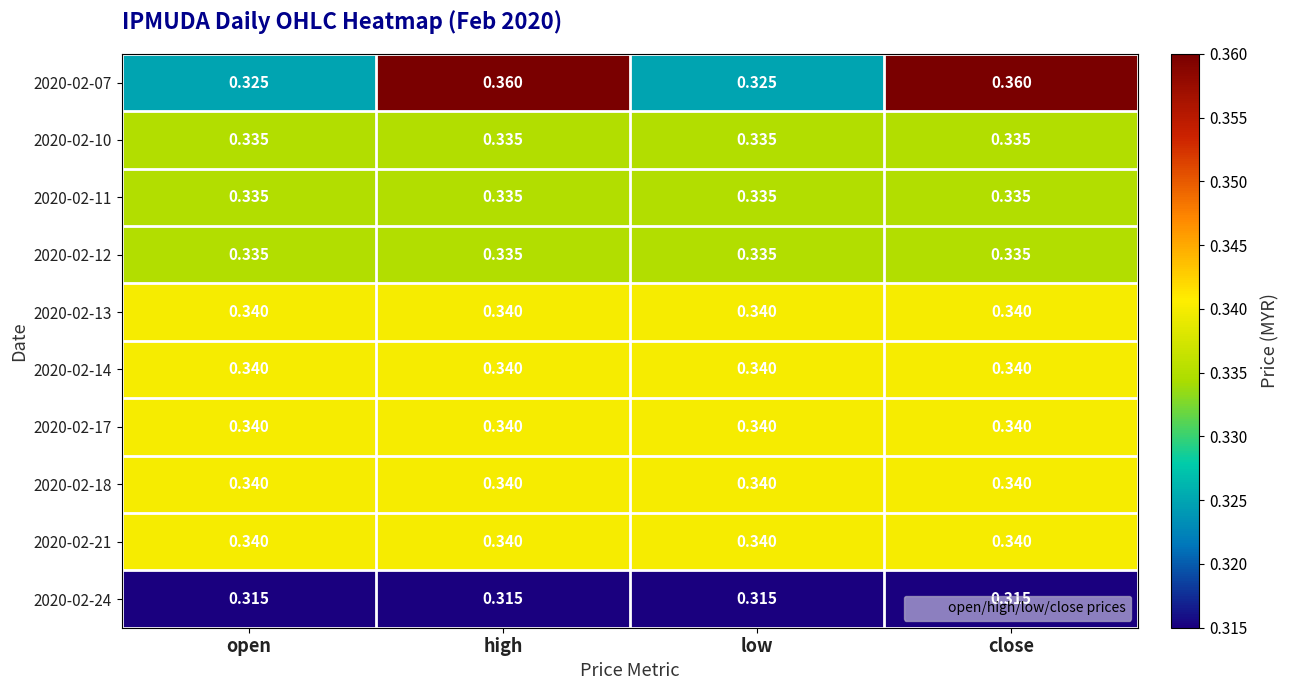

Is the value of 2020-02-24 at high greater than the value of 2020-02-18 at open?

No